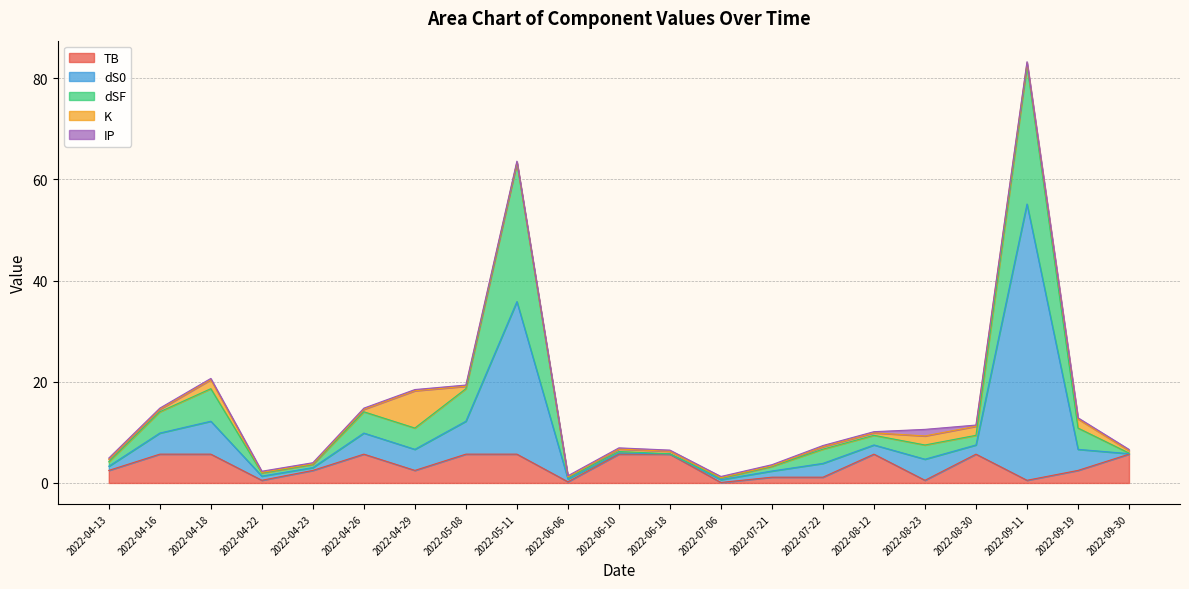

Does the chart display data point markers on the line(s)?

No